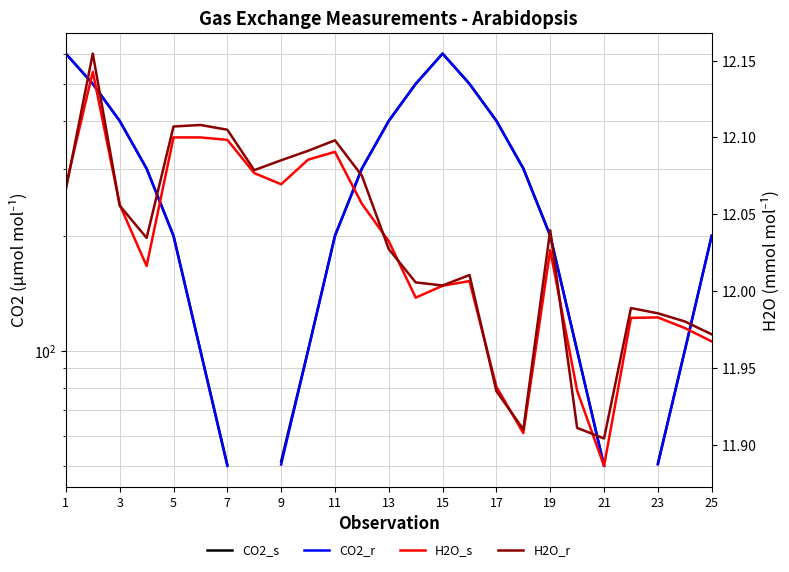

At which label does H2O_r first exceed 12?

1